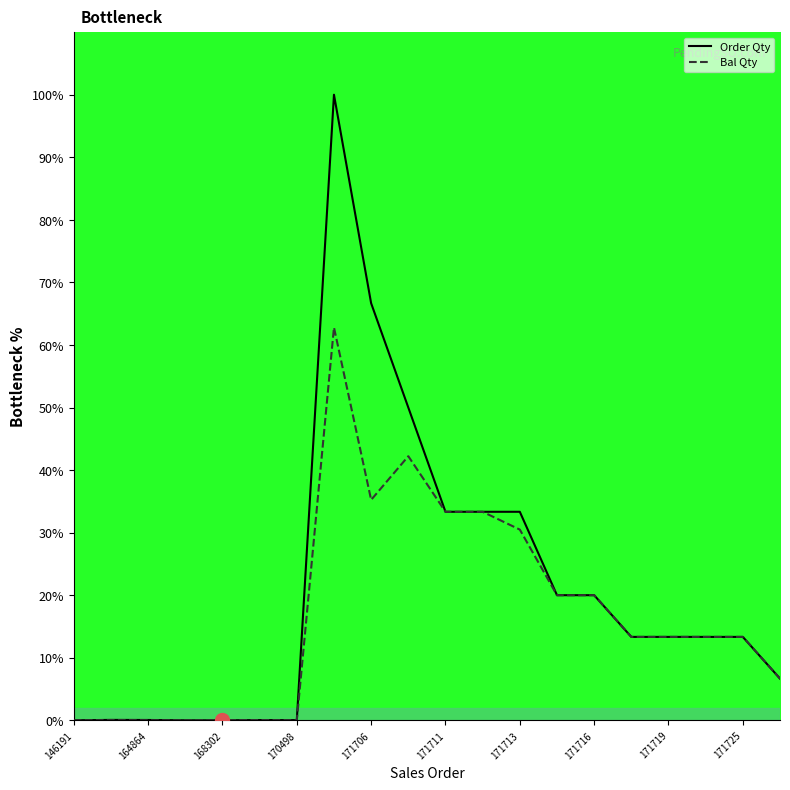

Is this an area chart (filled region under the line)?

No